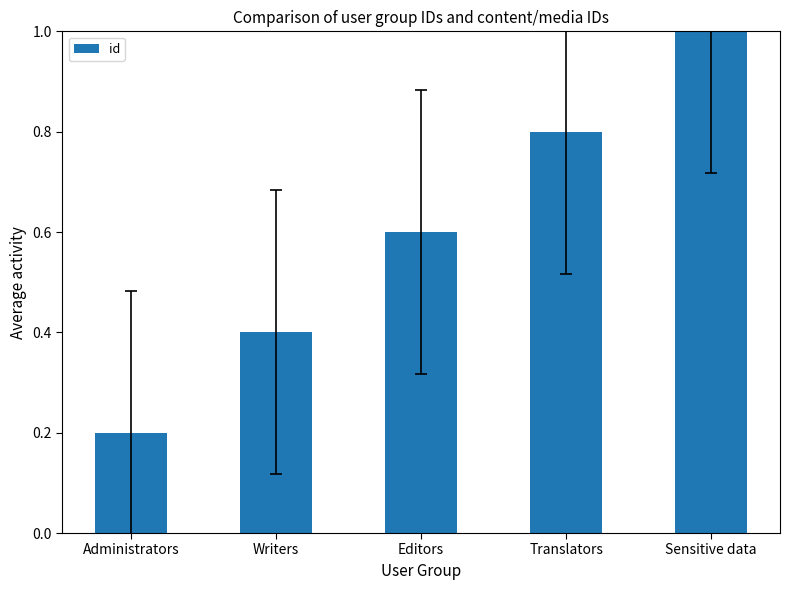

Reading left to right, list all the values displayed in this chart.

Administrators=0.2	Writers=0.4	Editors=0.6	Translators=0.8	Sensitive data=1.0